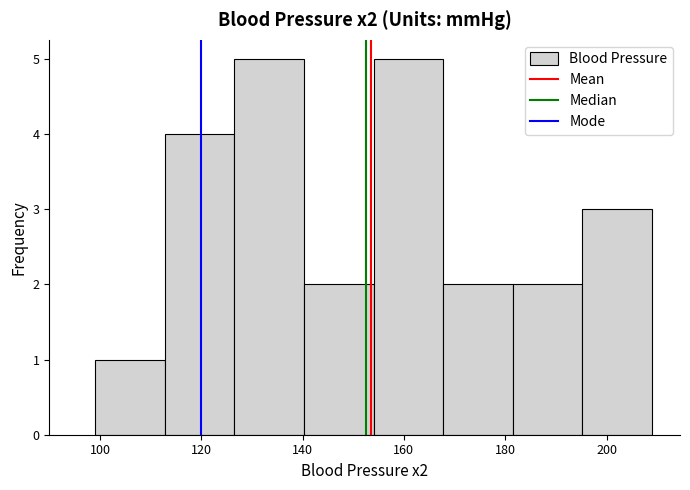

Reading left to right, list every bar in this chart as the range it spans on the x-axis followed by its height. Neither the bar edges nor the heights are printed on the chart, so give them approximately, as read against the axes.

100 to 112: 1
112 to 126: 4
126 to 140: 5
140 to 154: 2
154 to 168: 5
168 to 182: 2
182 to 196: 2
196 to 210: 3